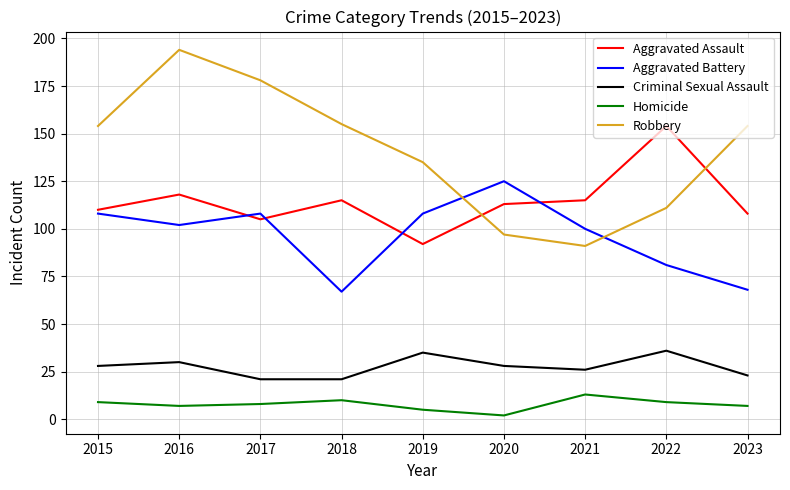

What is the maximum value shown in the chart?

194